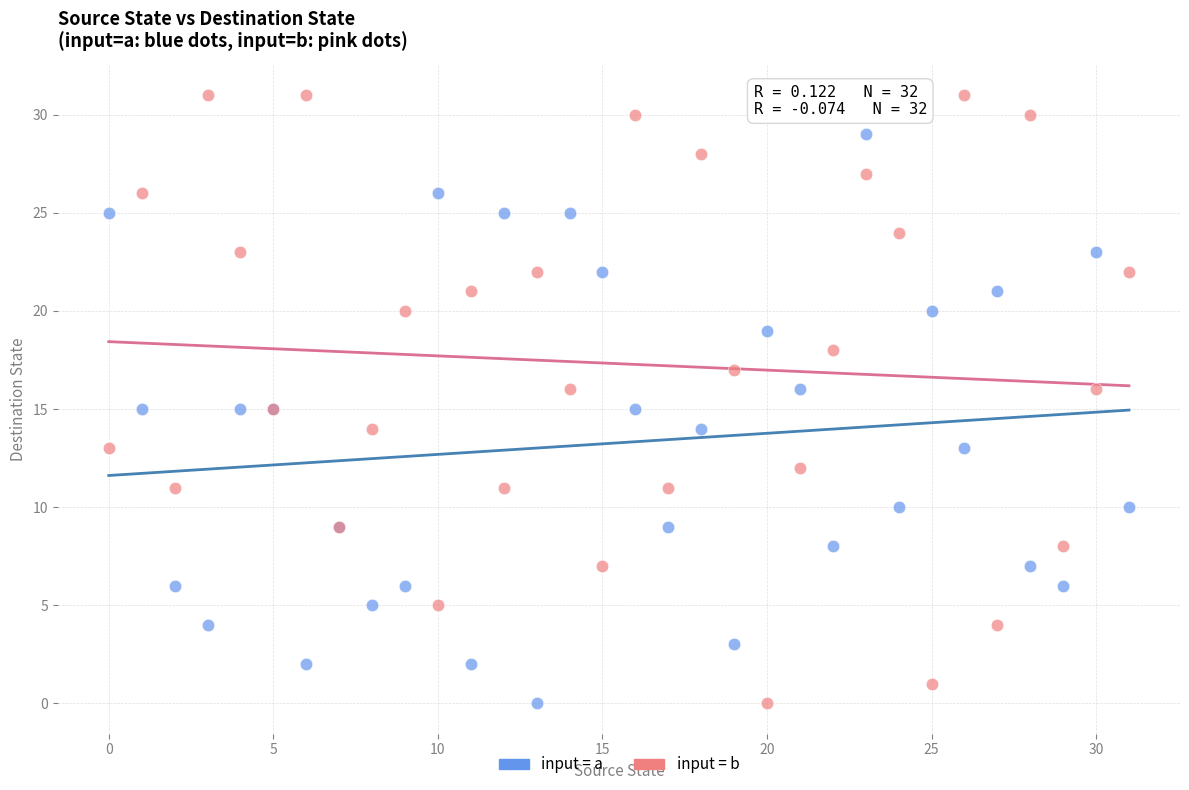

Which series reaches the maximum Y coordinate?

input = b